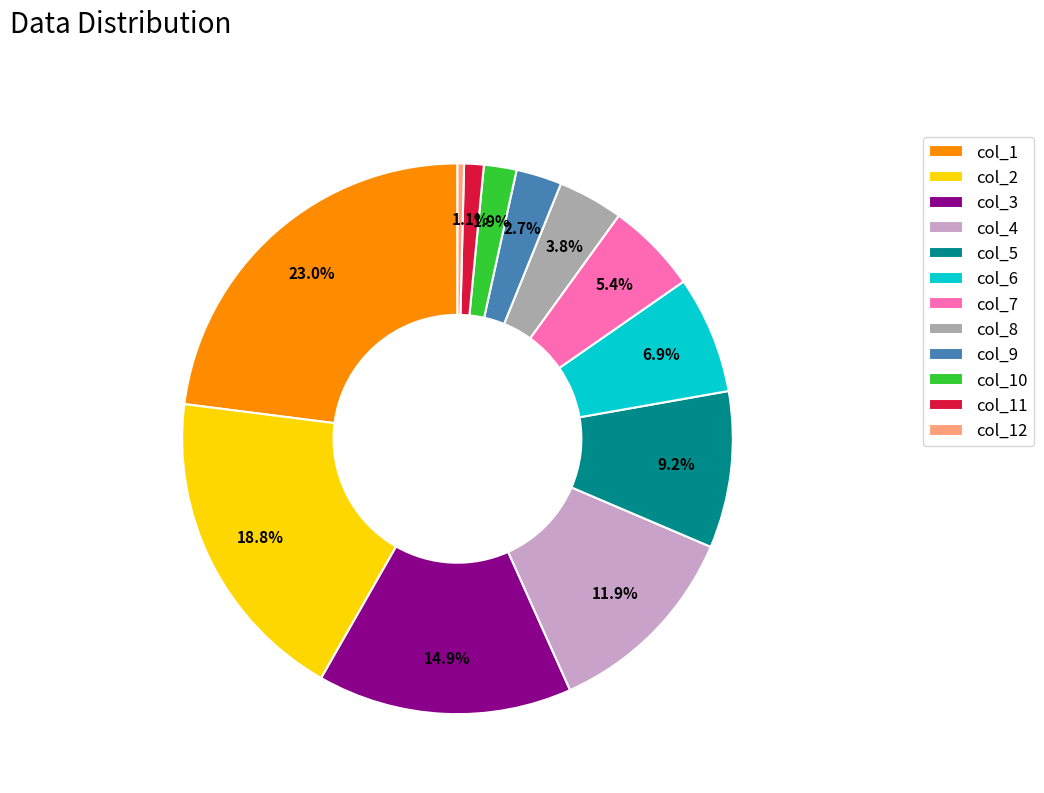

Which slice is the largest?

col_1